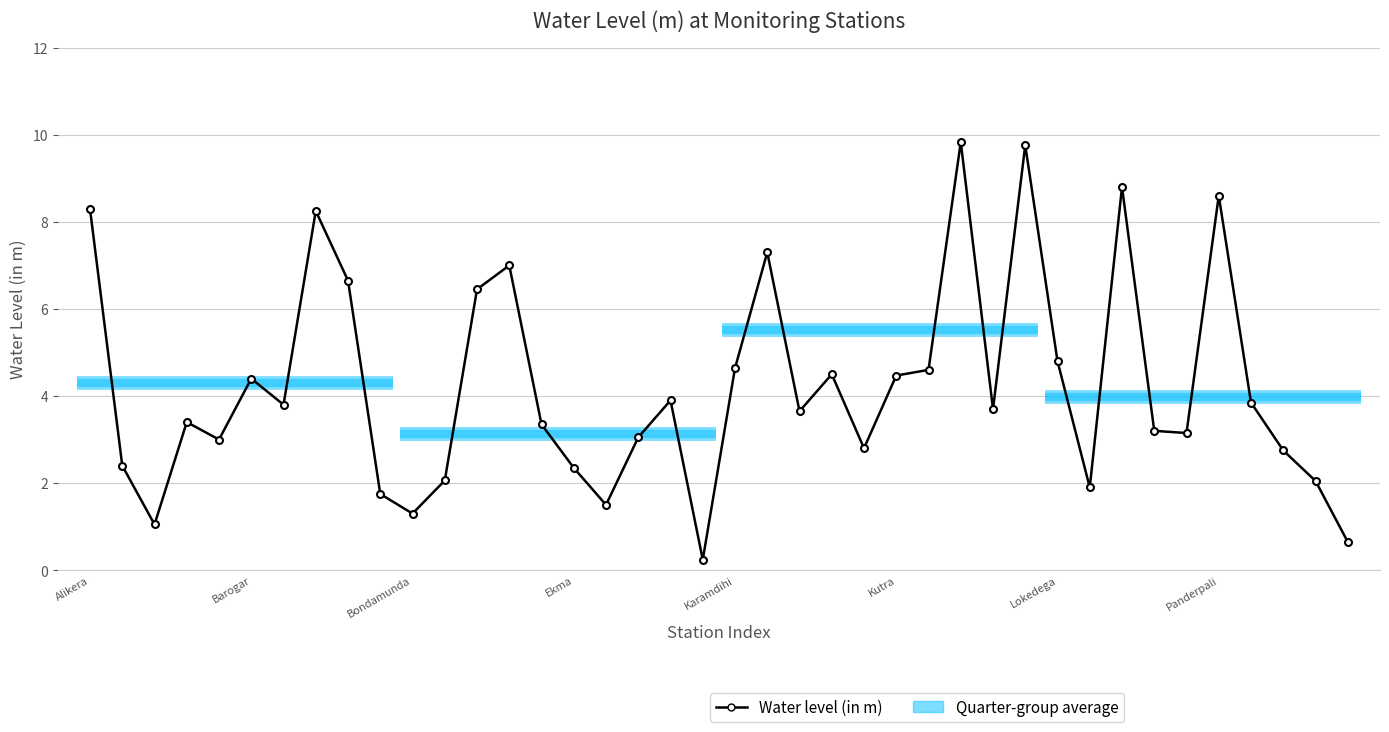

The chart shows a value of 0.7 at 31. True or false?

False